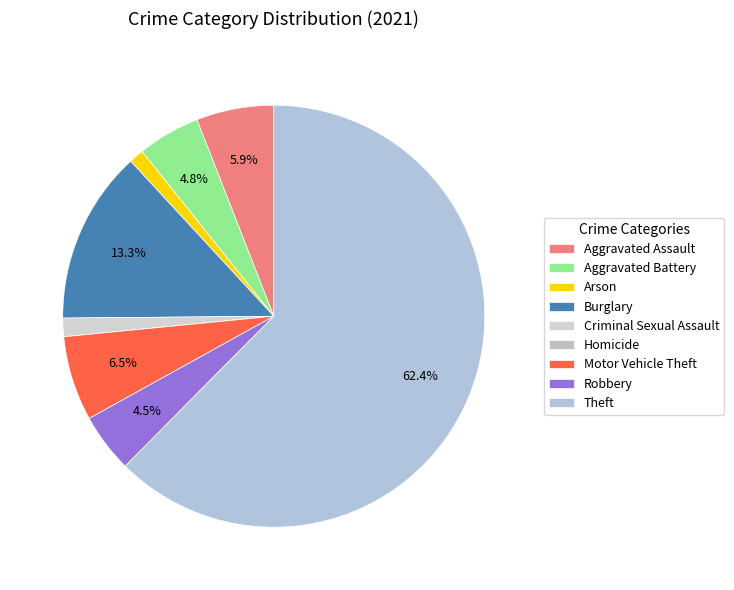

Which category has the biggest portion of the pie?

Theft